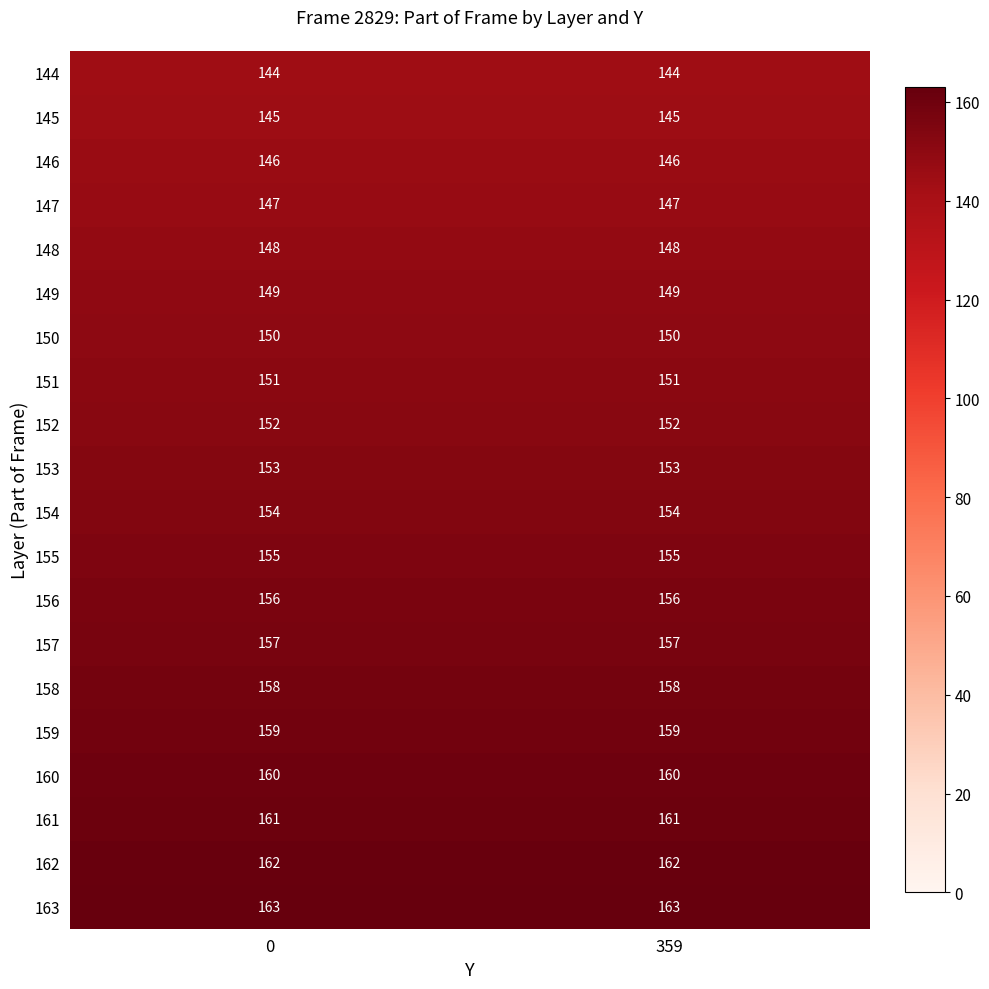

What is the spread (max minus min) of values at 359?

19